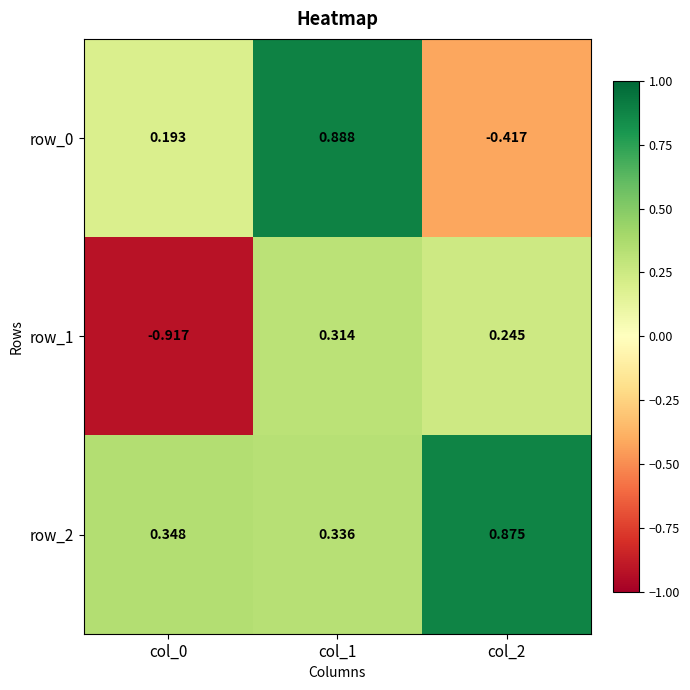

At how many categories does at least one series exceed 0?

3